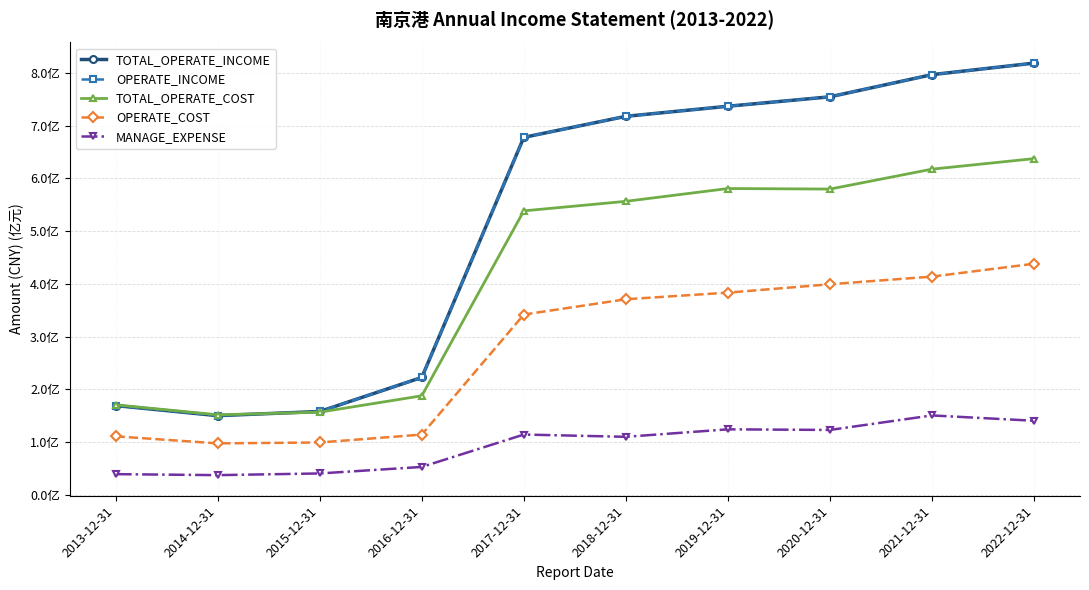

Which series ends up on top after the final intersection of OPERATE_INCOME and TOTAL_OPERATE_COST?

OPERATE_INCOME